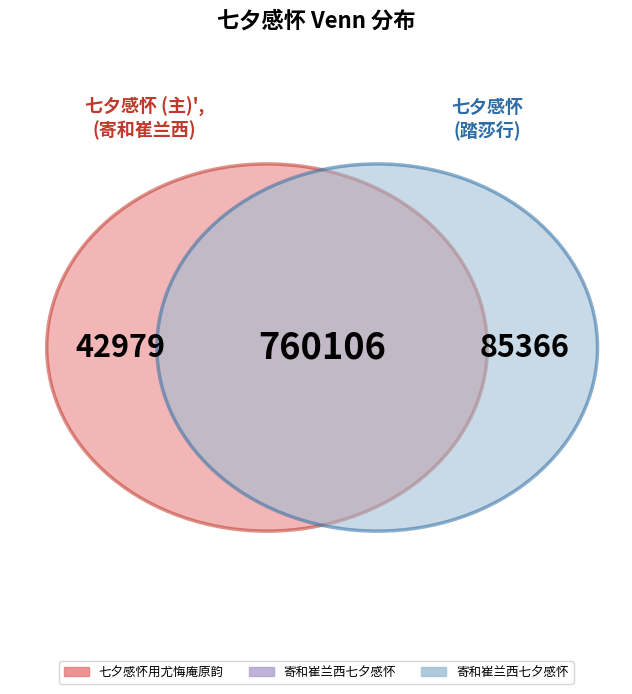

Which slice is the smallest?

七夕感怀用尤悔庵原韵